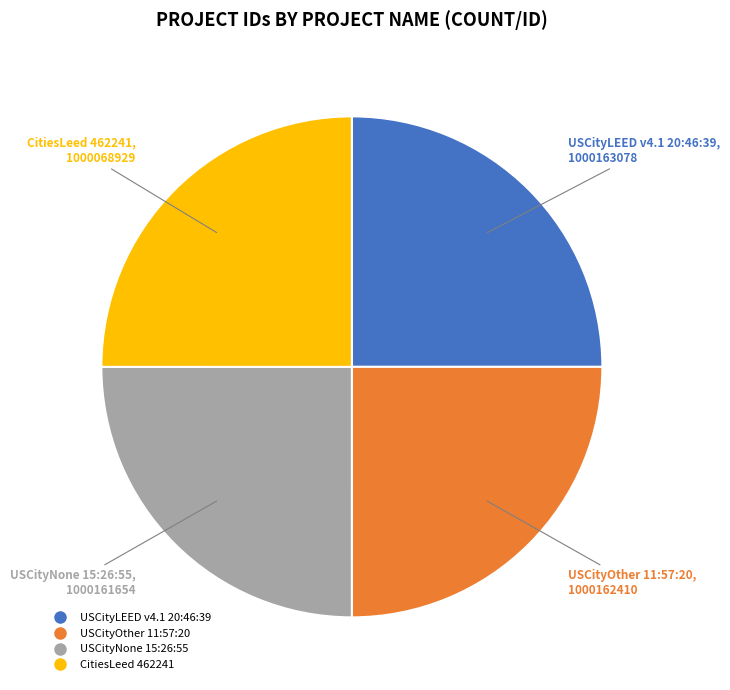

Approximately how many times larger is the value at USCityLEED v4.1 20:46:39 compared to CitiesLeed 462241?

1.0